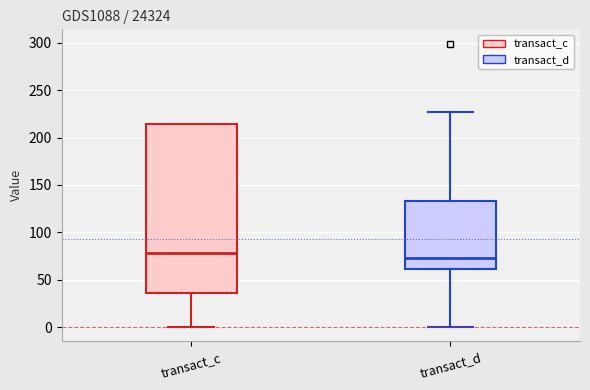

Which box's median line is the lowest?

transact_d